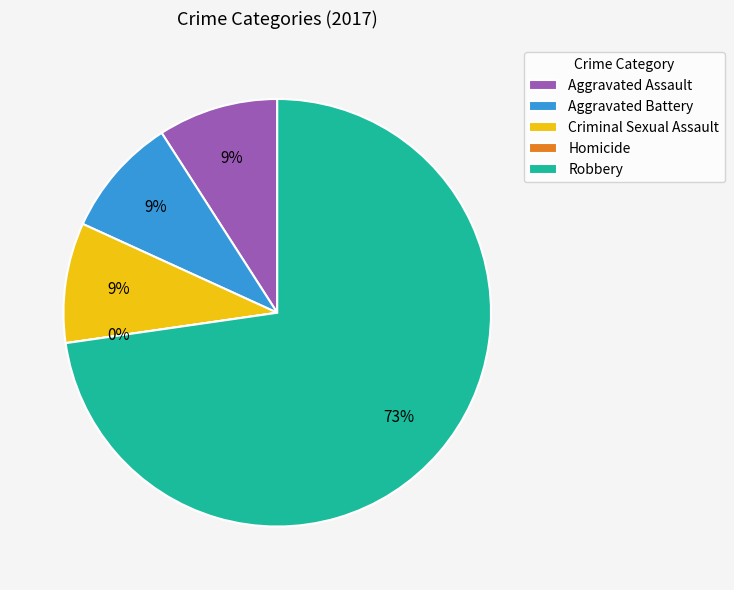

What percentage do Aggravated Battery and Homicide together represent?

9.1%